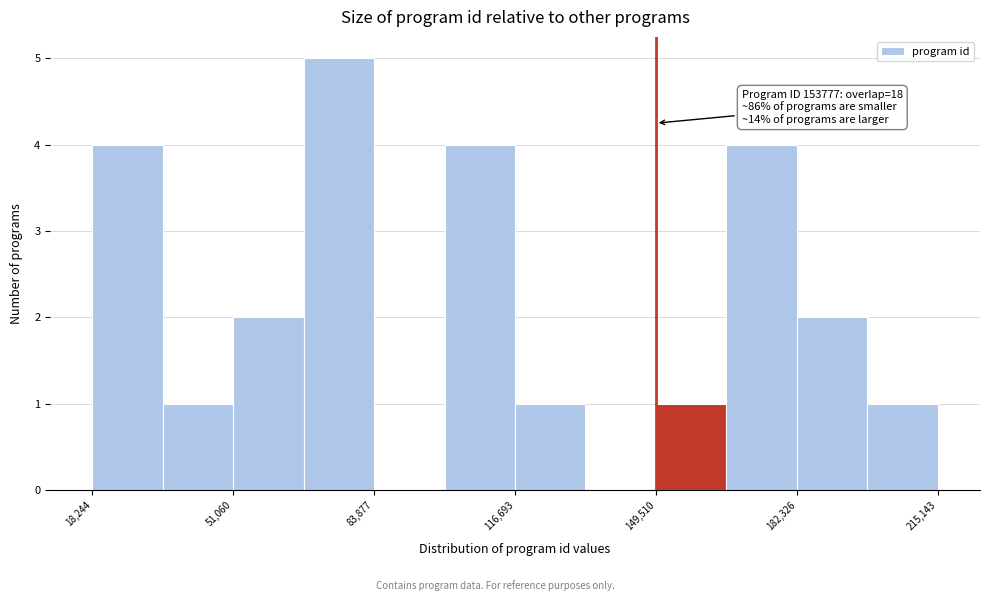

Read against the x-axis, roughly where is the centre of the tallest bar?

75000